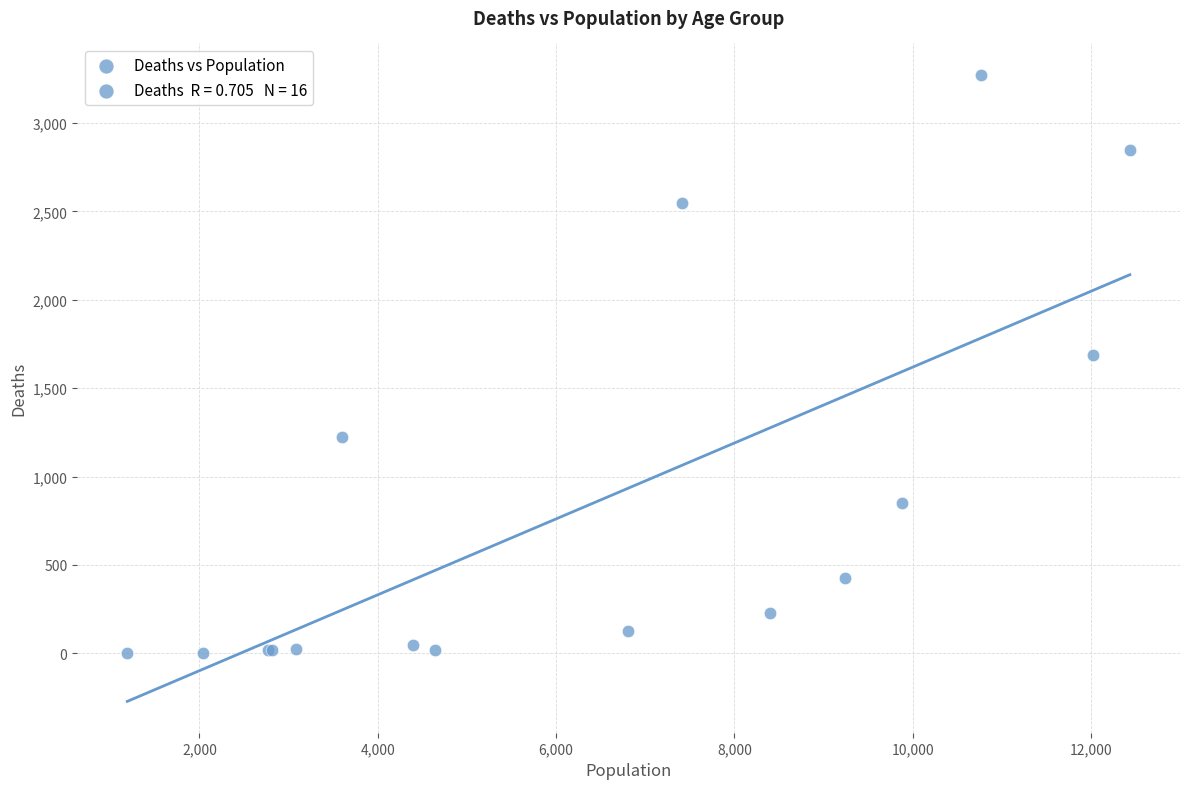

What Y value in the scatter plot is closest to 1638?

1690